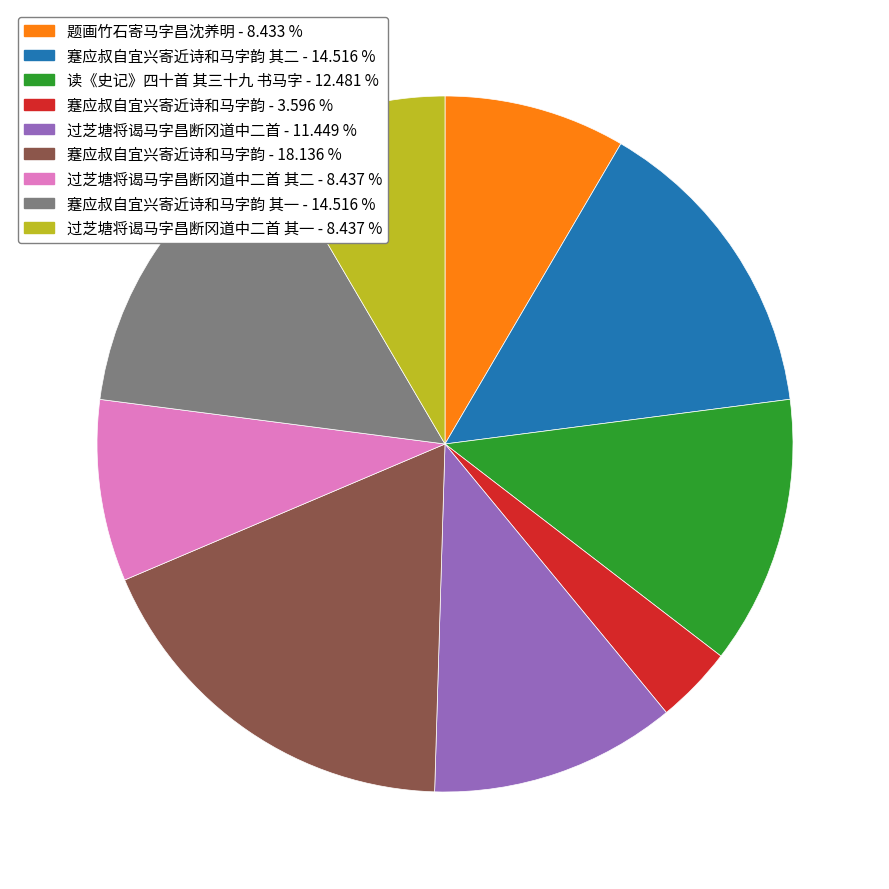

How many slices are in this pie chart?

9